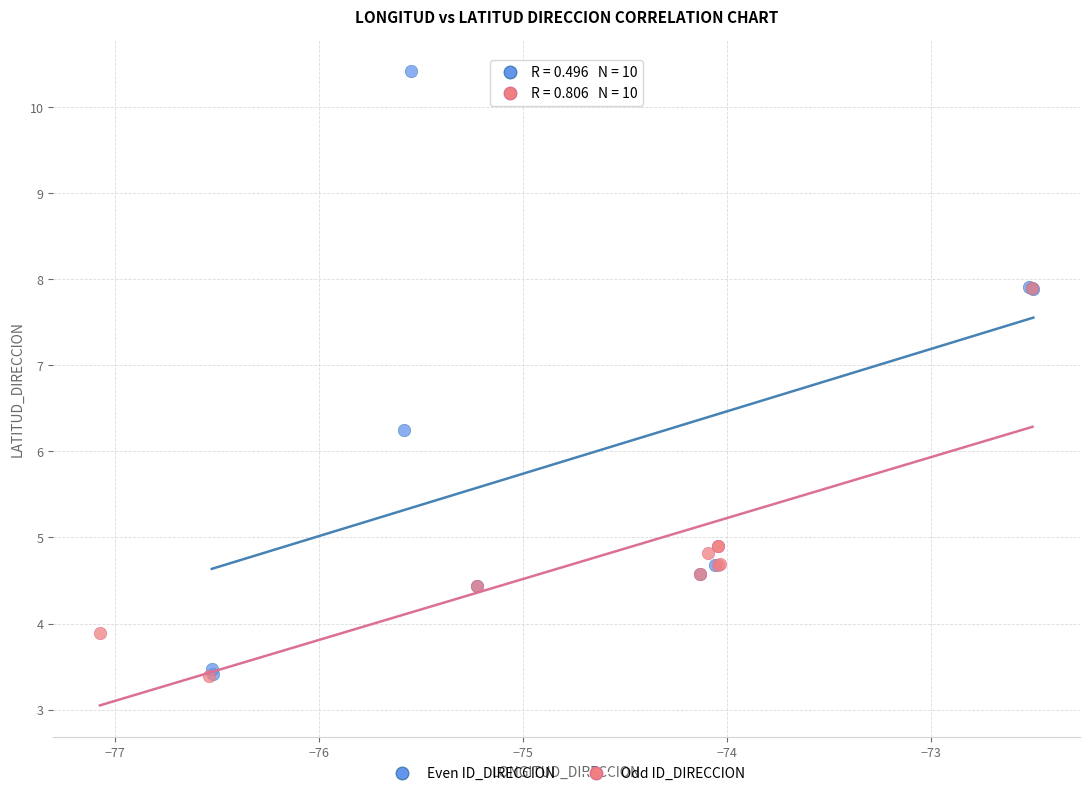

Which series reaches the maximum Y coordinate?

Even ID_DIRECCION